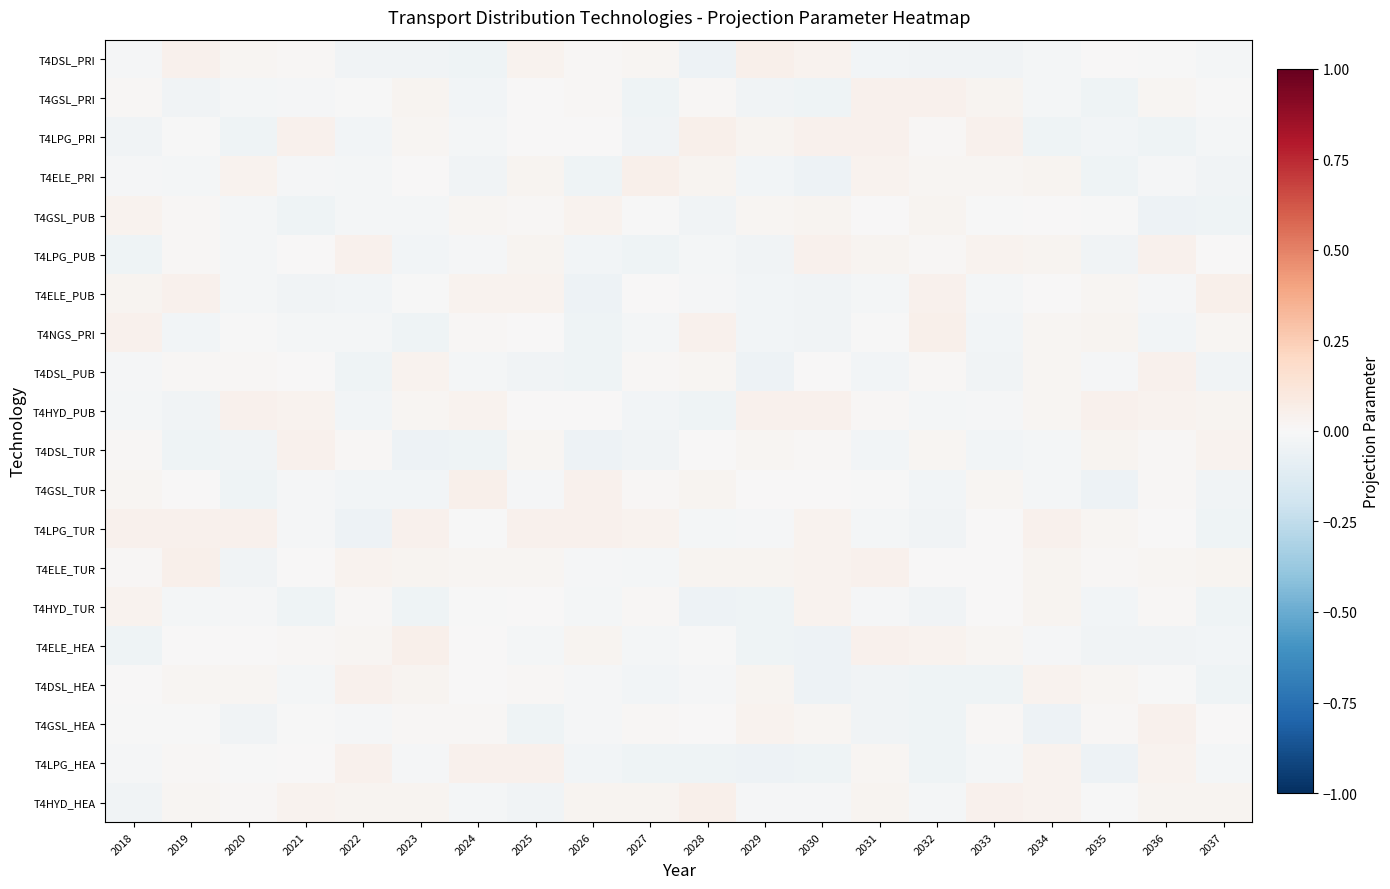

List the series in order of their peak value, highest first.

T4HYD_HEA, T4ELE_TUR, T4ELE_PRI, T4NGS_PRI, T4ELE_HEA, T4GSL_TUR, T4ELE_PUB, T4DSL_PRI, T4LPG_PRI, T4LPG_TUR, T4GSL_PRI, T4LPG_HEA, T4DSL_HEA, T4GSL_HEA, T4DSL_PUB, T4LPG_PUB, T4HYD_PUB, T4DSL_TUR, T4HYD_TUR, T4GSL_PUB